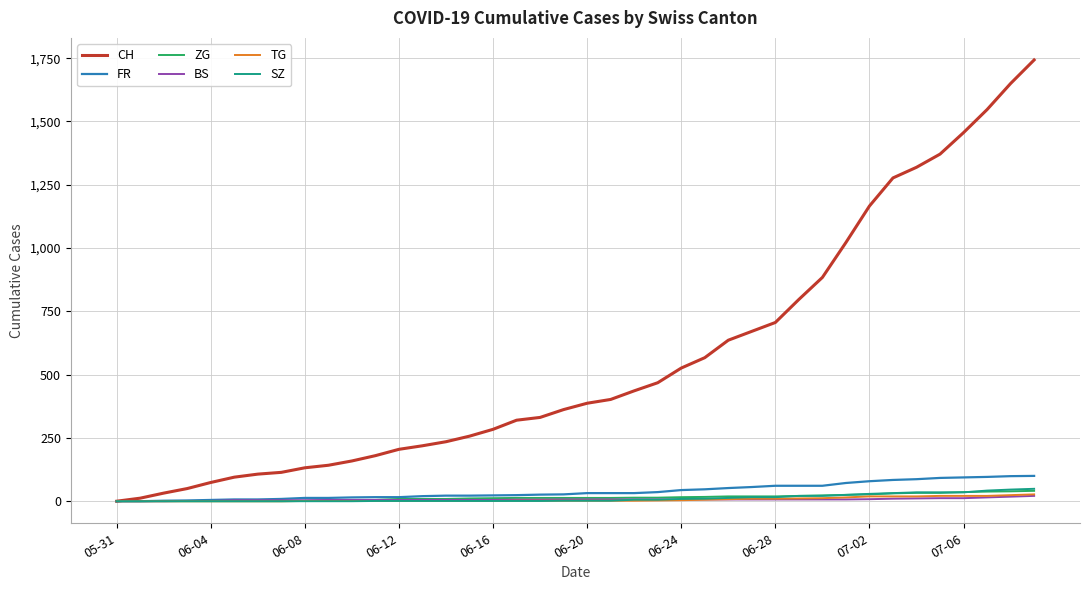

What is the maximum value shown in the chart?

1743